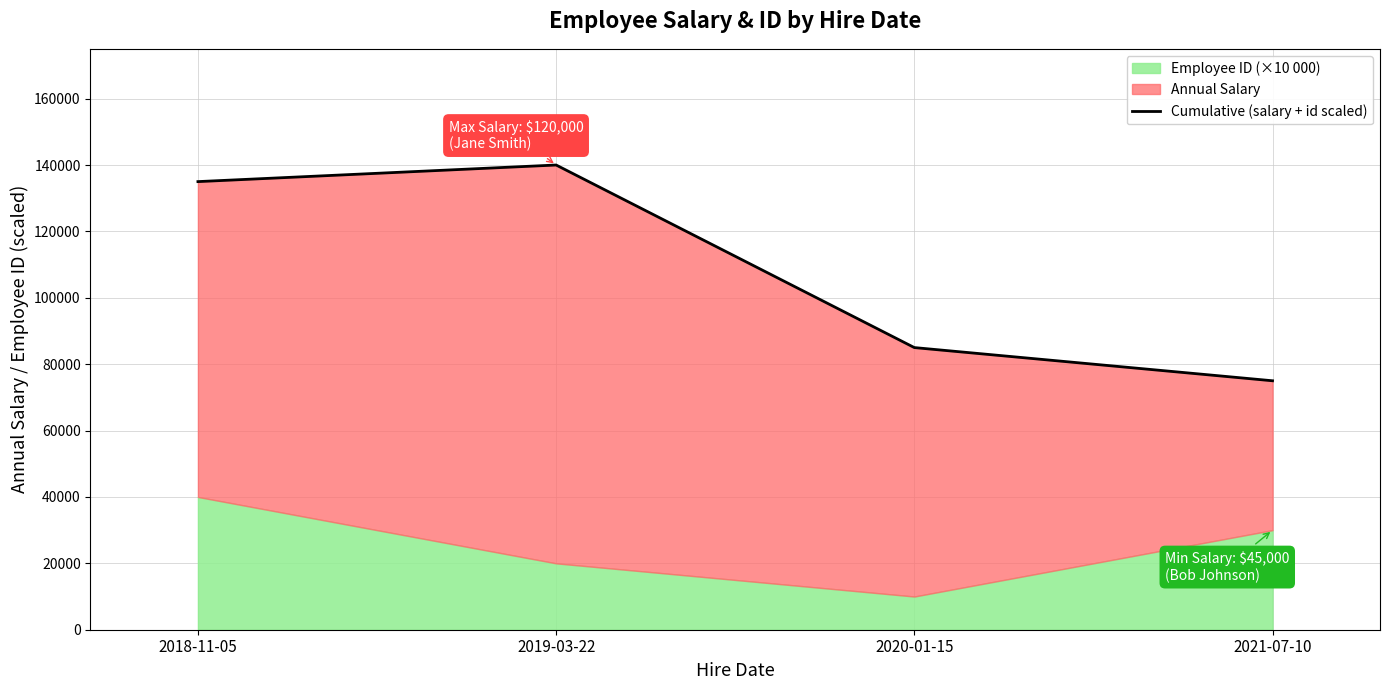

What is the ratio of the value at 2019-03-22 to the value at 2018-11-05?

1.0